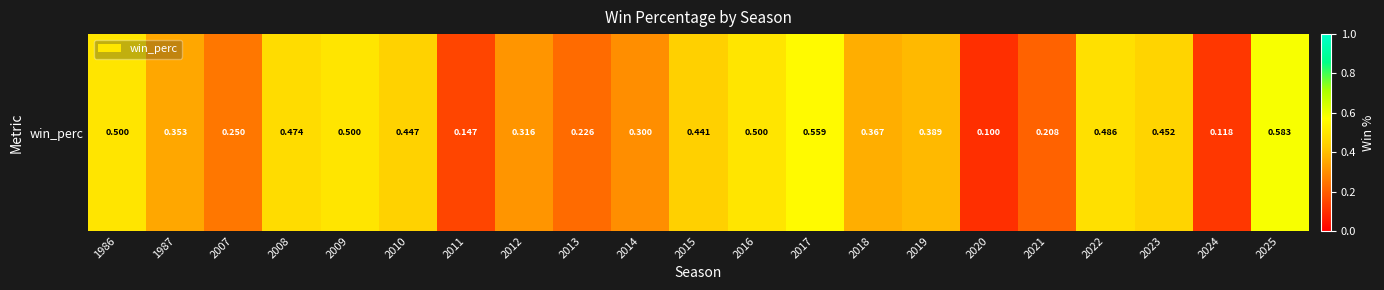

What is the minimum value shown in the chart?

0.1